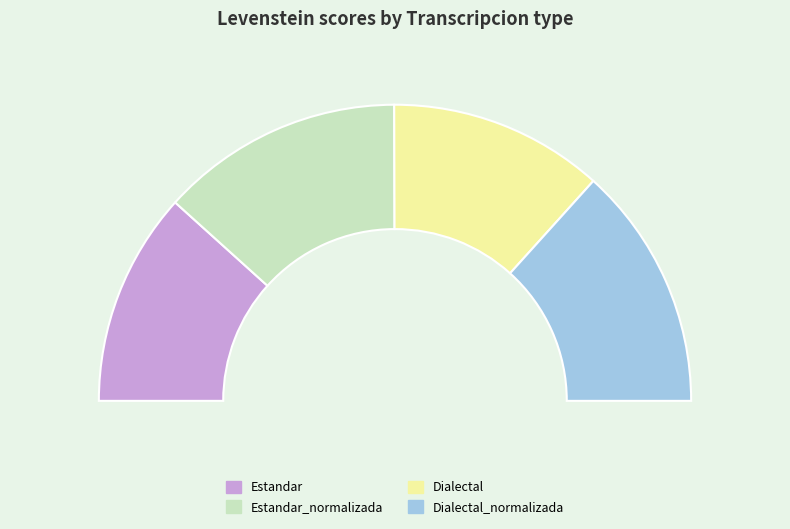

Which category has the smallest portion of the pie?

Estandar